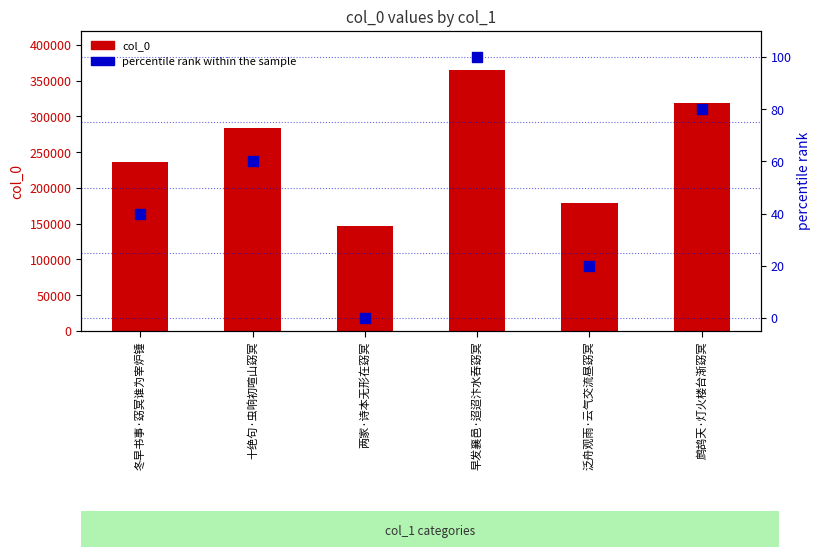

Which series has the largest total across all categories?

col_0